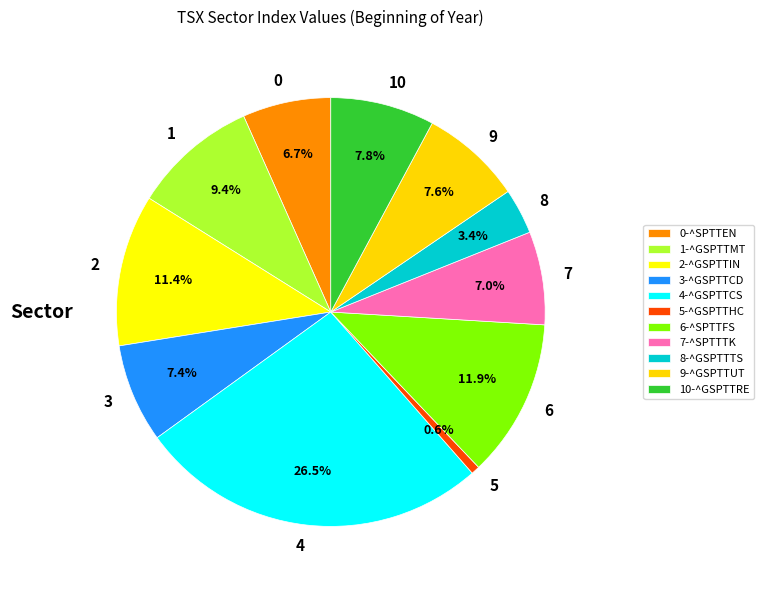

What portion of the pie excludes 9?

92.4%